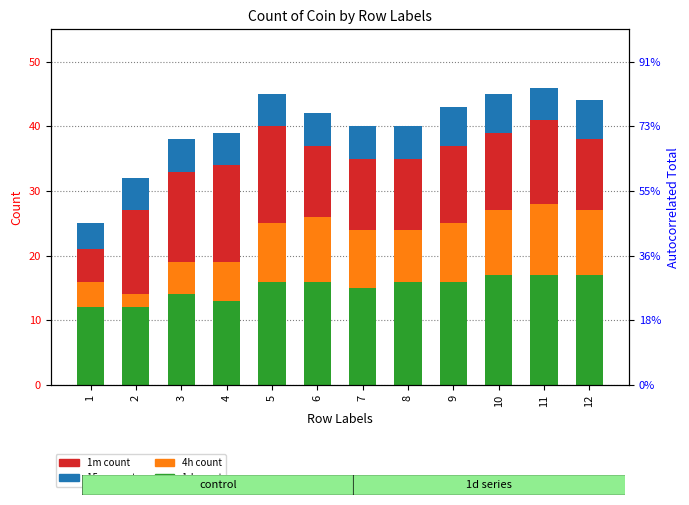

What is the maximum value for 4h?

11